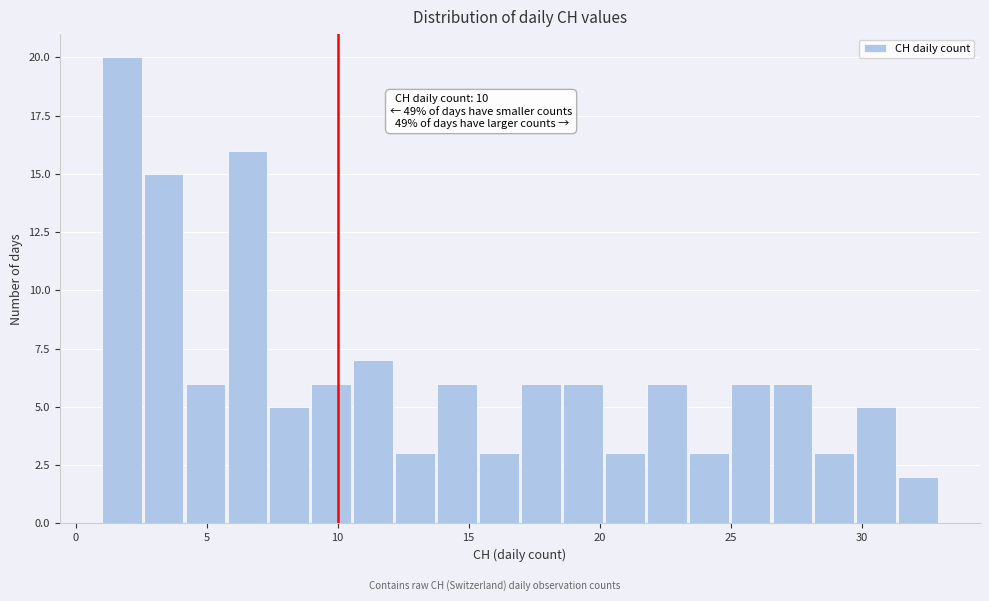

Read against the x-axis, roughly where is the centre of the tallest bar?

2.0